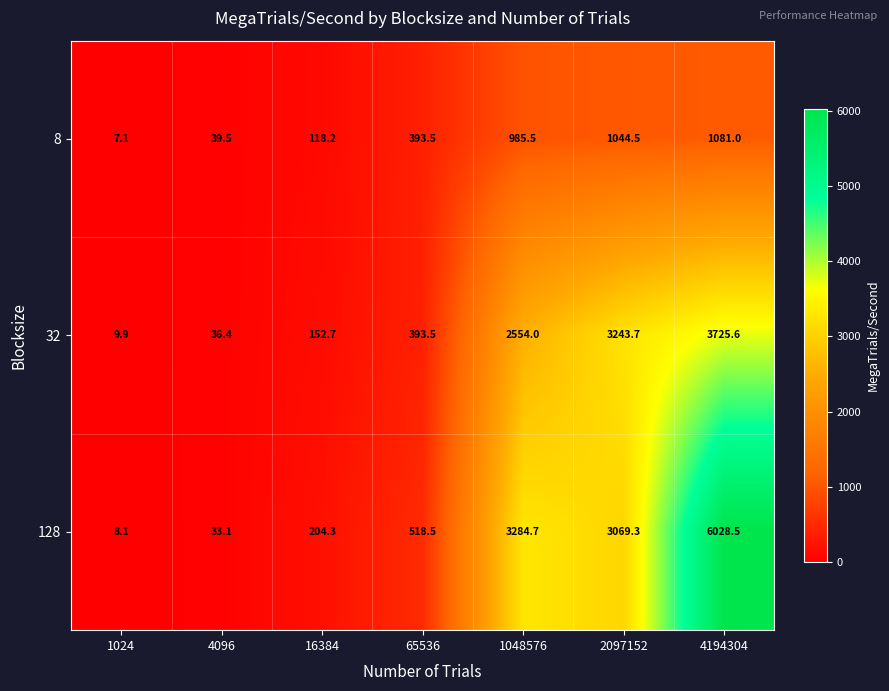

Rank the series by their maximum value, from highest to lowest.

128, 32, 8